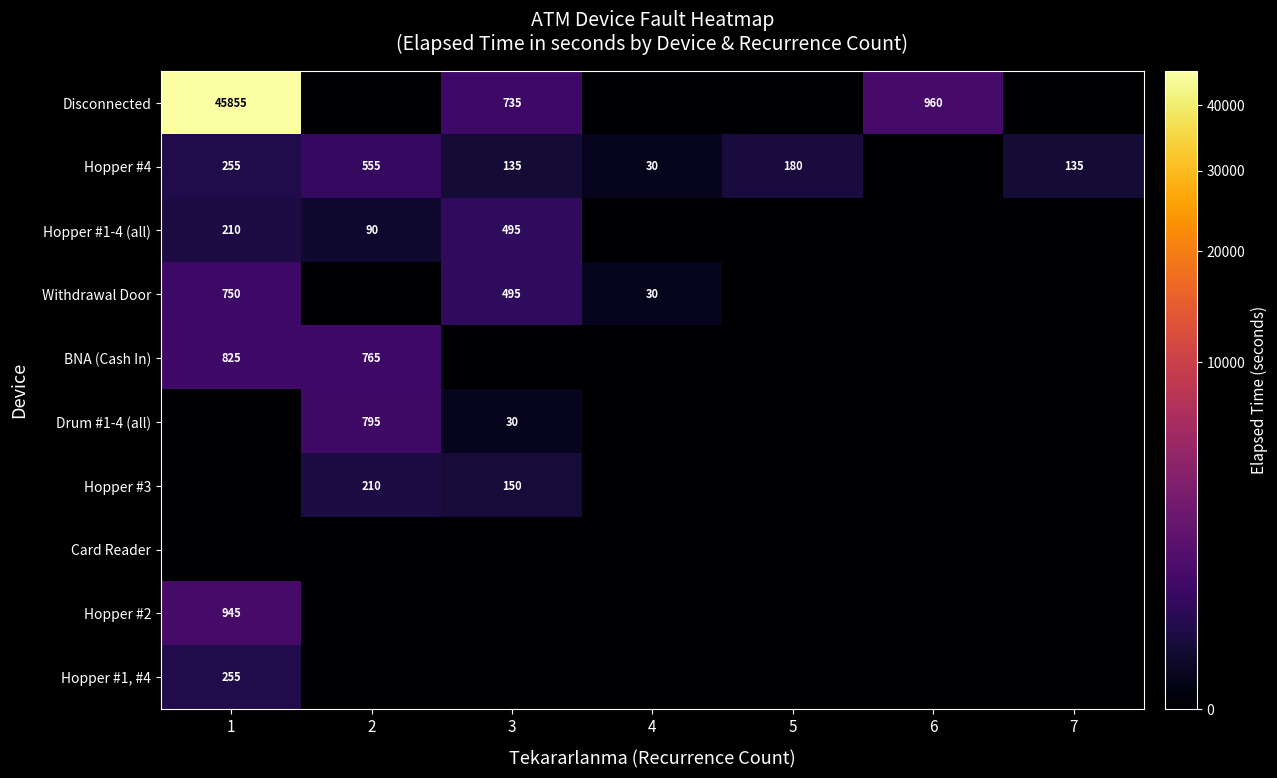

The value of Hopper #4 at 4 is 30. True or false?

True